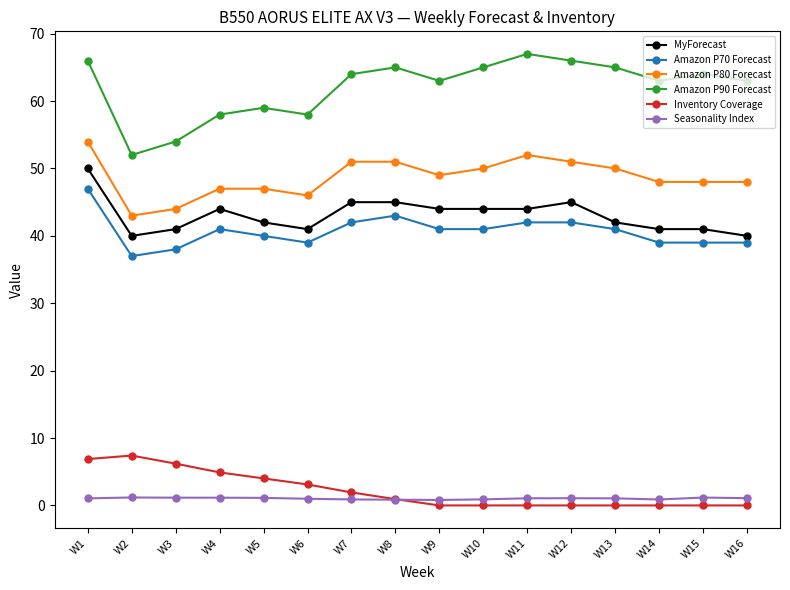

At which category does MyForecast reach its first local peak?

W4